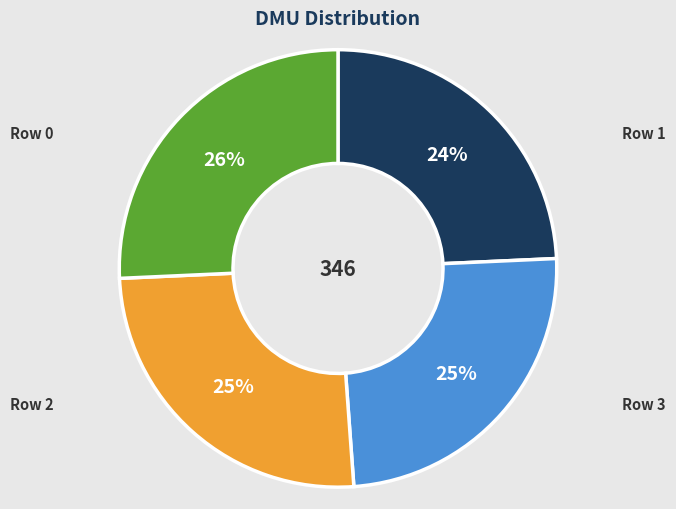

Is there any slice that represents more than half of the pie?

No